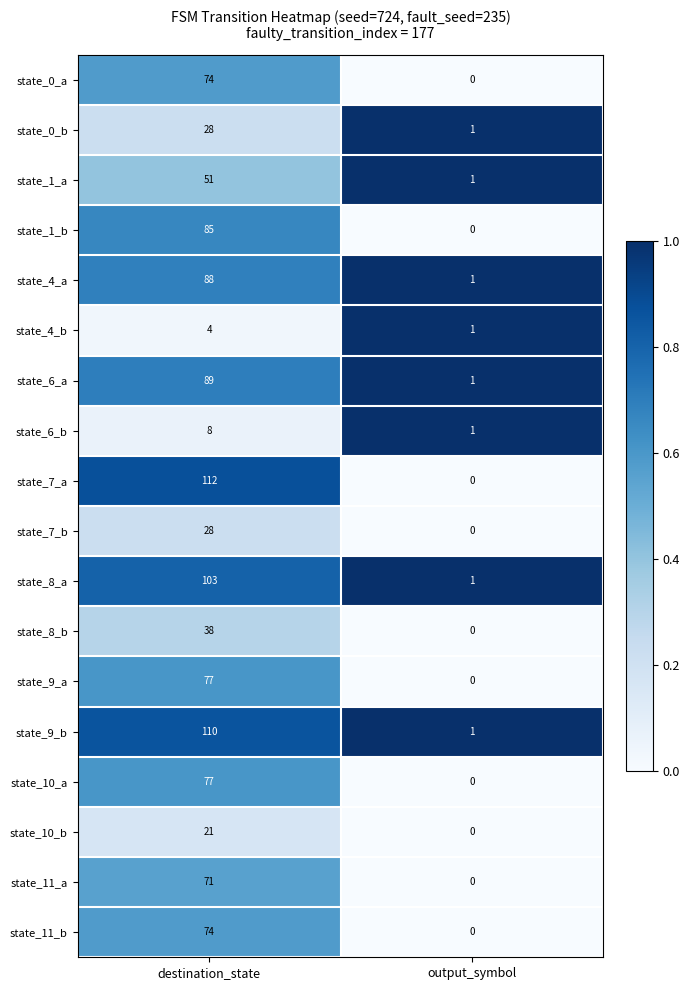

What is the average value of the state_7_a series?

56